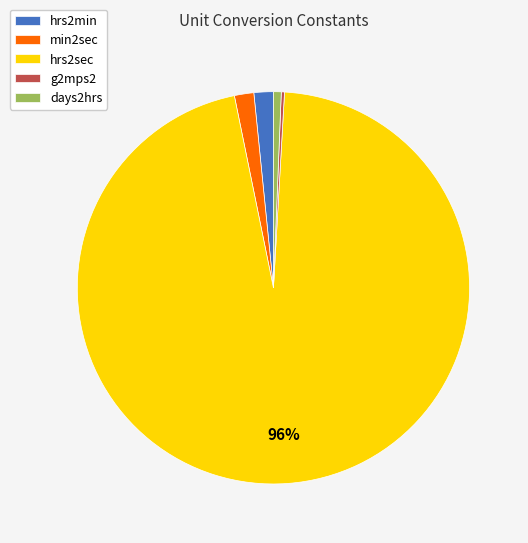

The min2sec slice represents 16% of the pie. True or false?

False